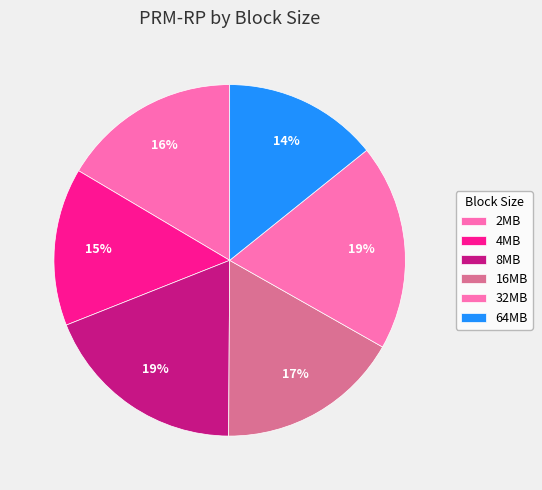

What portion of the pie excludes 32MB?

81.0%